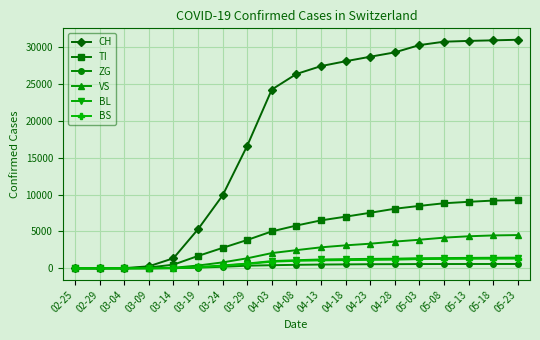

At how many categories does at least one series exceed 25117?

10